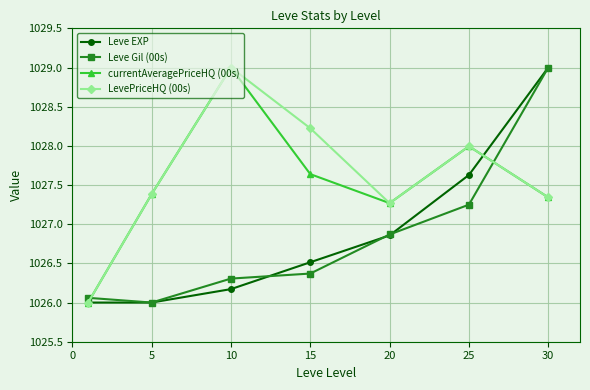

What is the maximum value shown in the chart?

1029.0